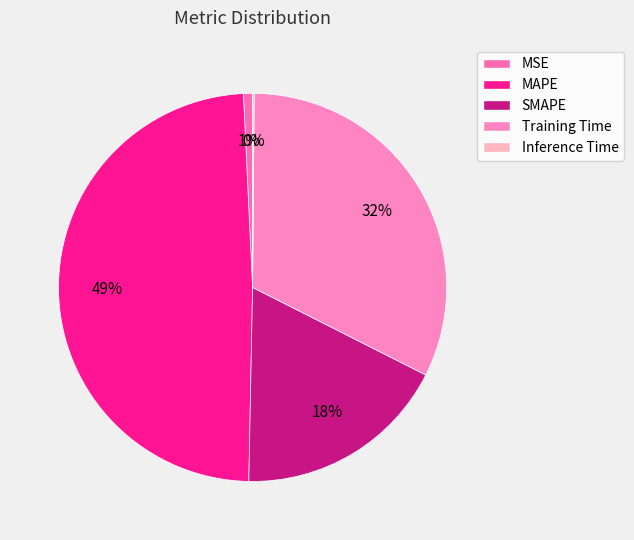

Approximately how many times larger is the value at Training Time compared to SMAPE?

1.8